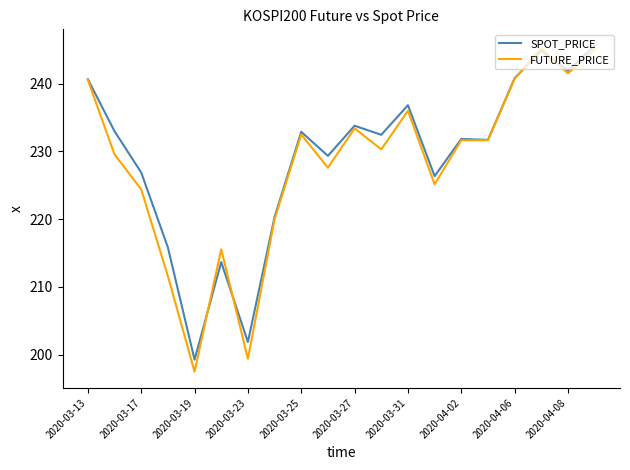

True or false: SPOT_PRICE has more than 1 points higher than both neighbors.

True